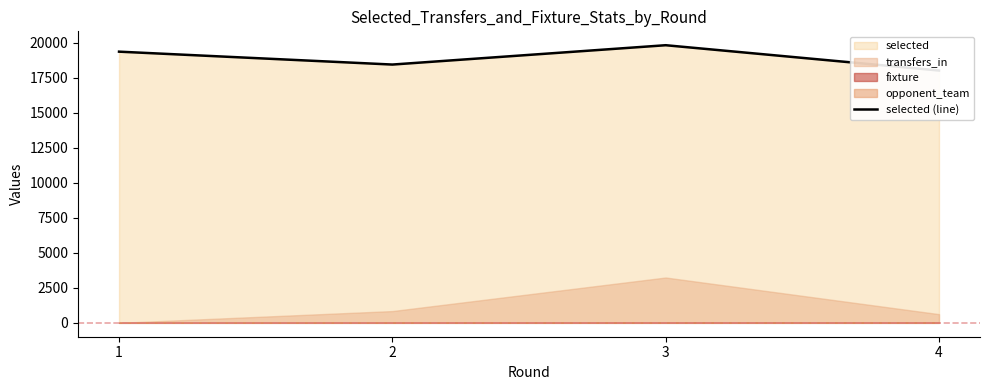

List the labels in order of value, largest first.

3, 1, 2, 4